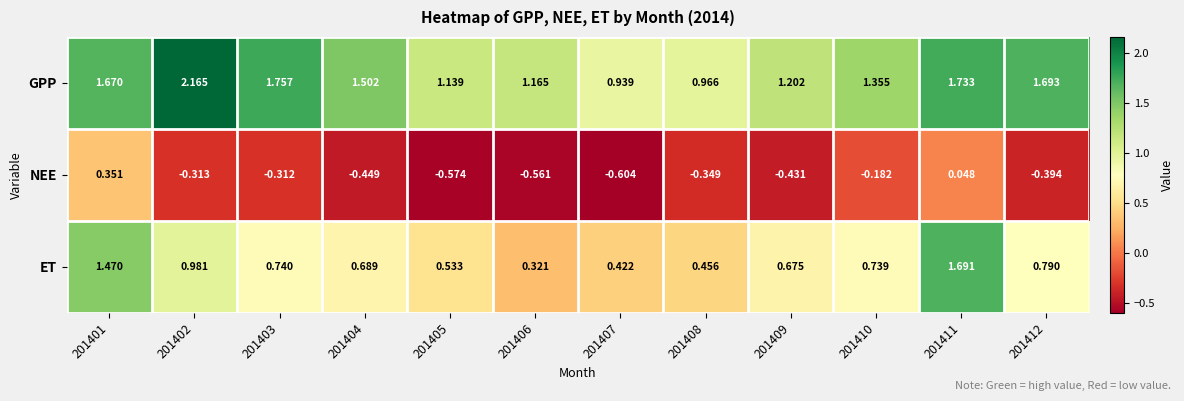

What is the spread (max minus min) of values at 201401?

1.3